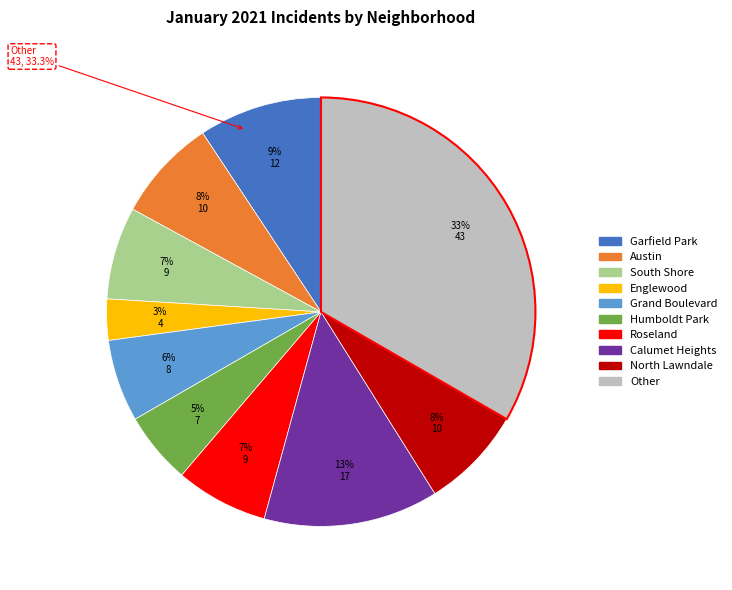

How many segments does this pie chart have?

10